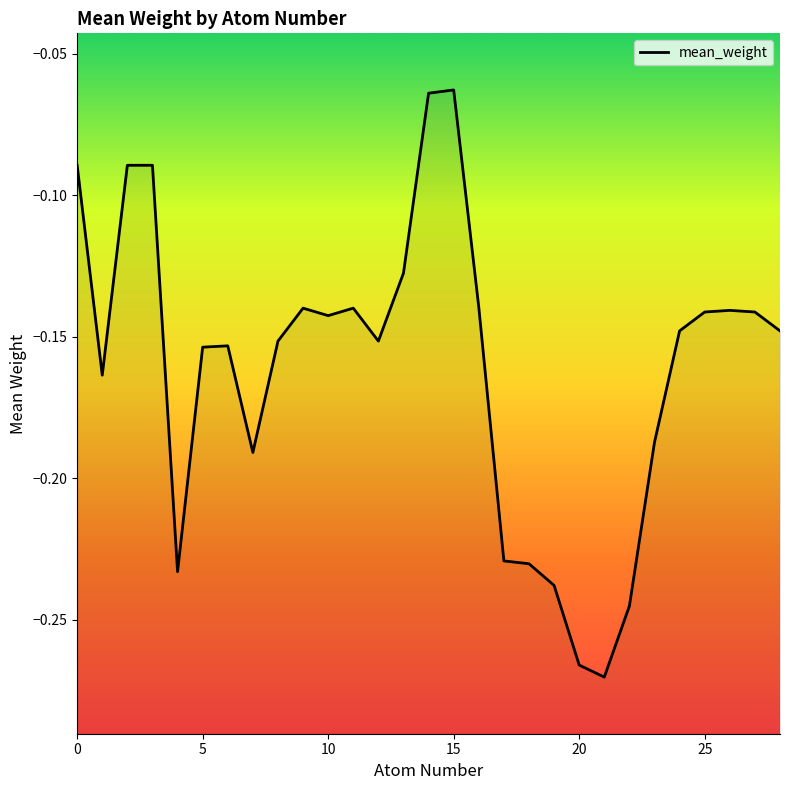

Reading right to left, list all the values displayed in this chart.

28=-0.1	27=-0.1	26=-0.1	25=-0.1	24=-0.1	23=-0.2	22=-0.2	21=-0.3	20=-0.3	19=-0.2	18=-0.2	17=-0.2	16=-0.1	15=-0.1	14=-0.1	13=-0.1	12=-0.2	11=-0.1	10=-0.1	9=-0.1	8=-0.2	7=-0.2	6=-0.2	5=-0.2	4=-0.2	3=-0.1	2=-0.1	1=-0.2	0=-0.1